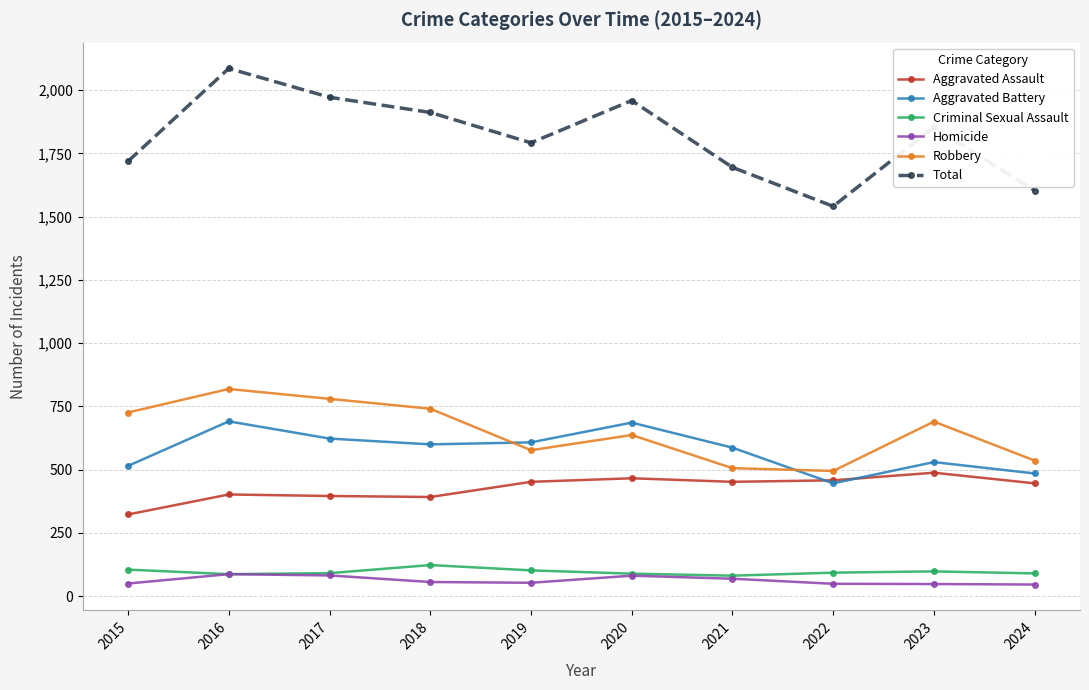

Does the chart display data point markers on the line(s)?

Yes